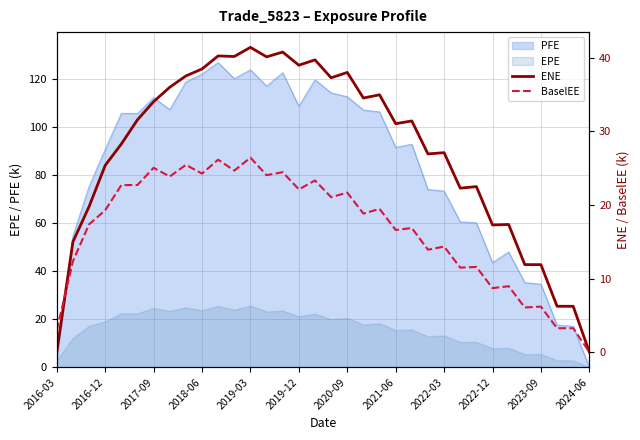

What is the maximum value for EPE?

25.7